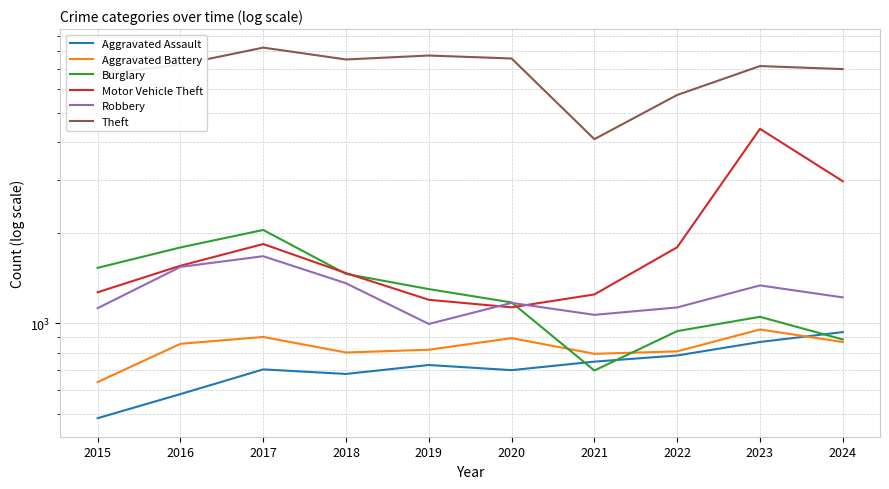

At which label does Robbery reach its minimum?

2019